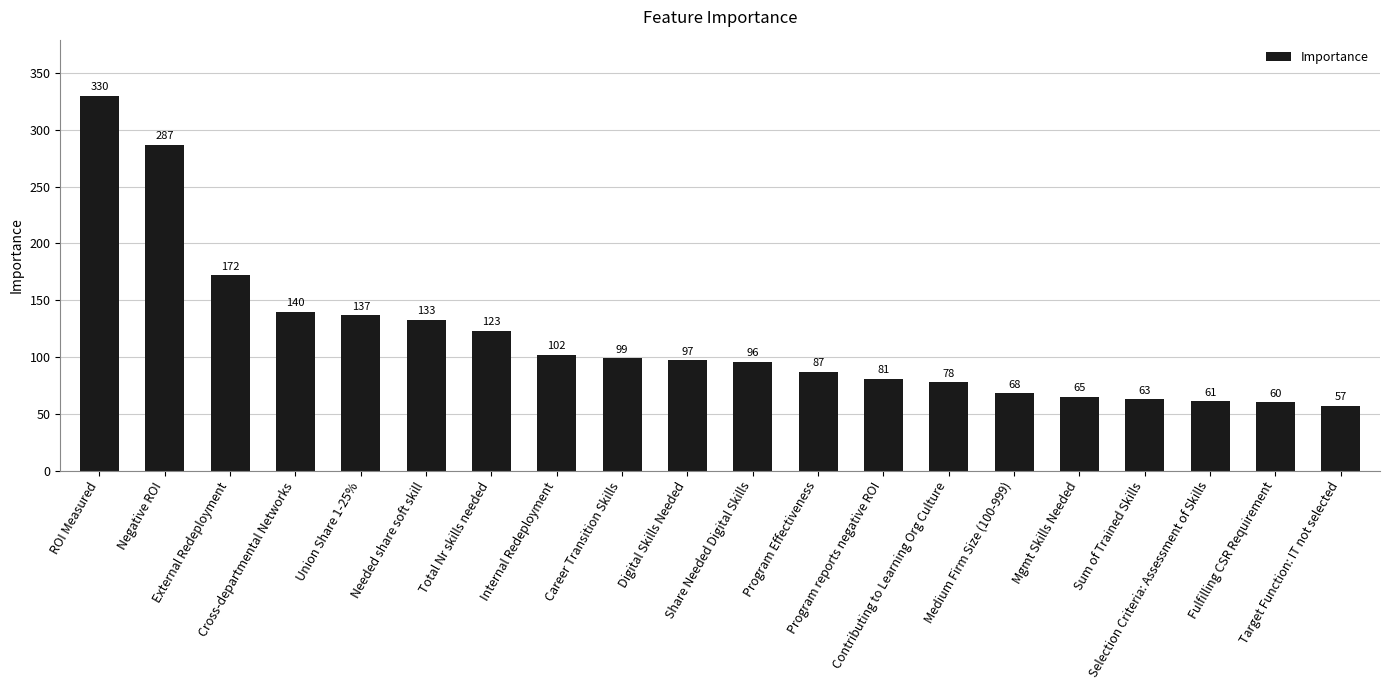

Does the chart contain stacked bars?

No